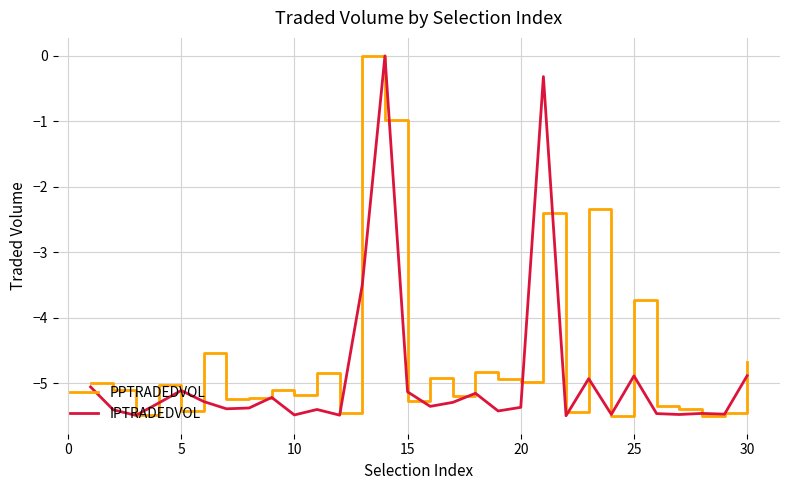

List the series in order of their overall mean, highest first.

PPTRADEDVOL, IPTRADEDVOL